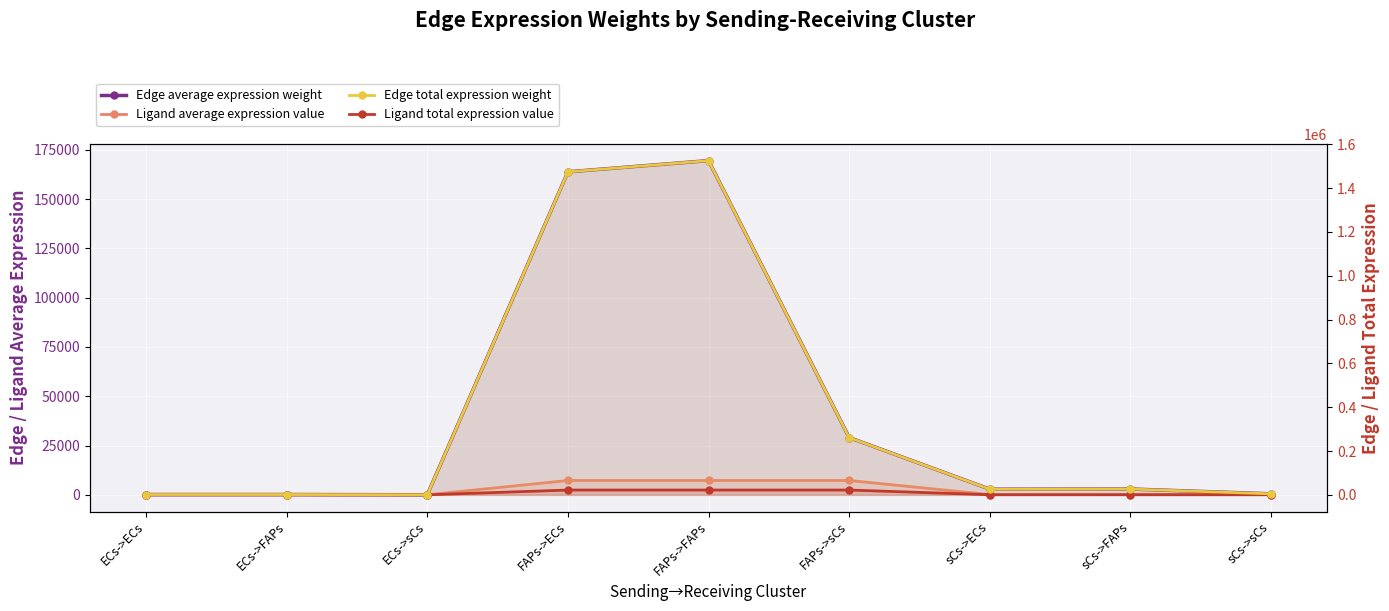

Which series has the widest spread of values?

Edge total expression weight